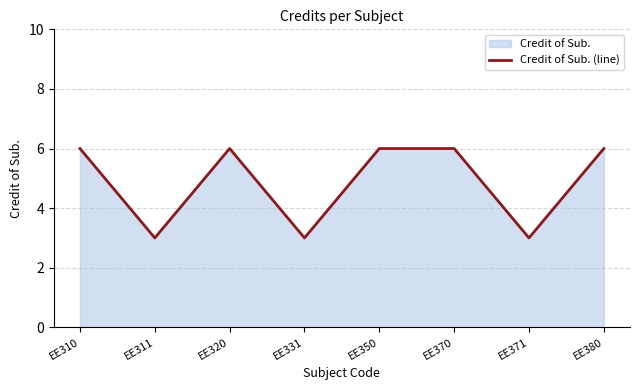

Count the values in the range 3 to 6.

8